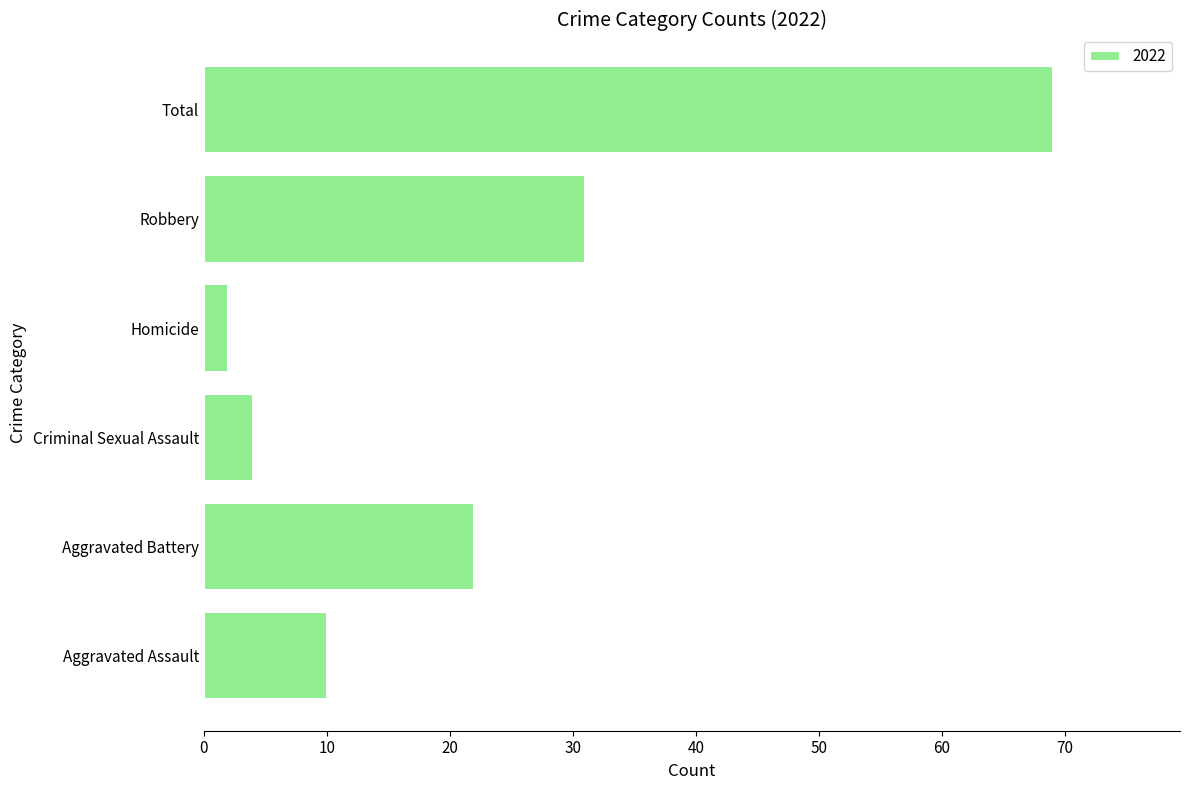

Reading bottom to top, transcribe all the data shown in this chart.

Aggravated Assault=10	Aggravated Battery=22	Criminal Sexual Assault=4	Homicide=2	Robbery=31	Total=69